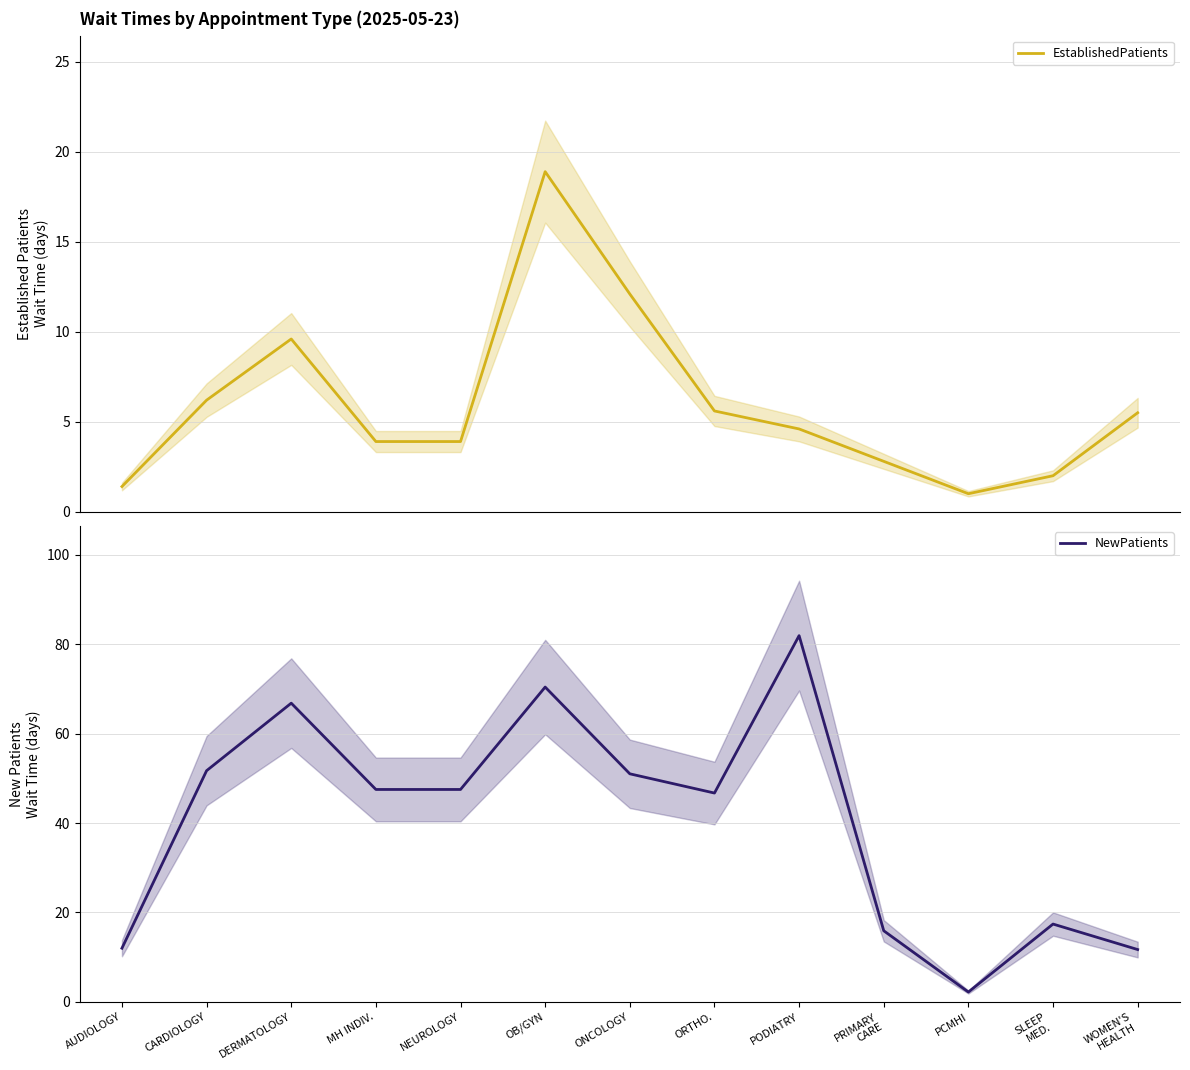

Does the chart display data point markers on the line(s)?

No